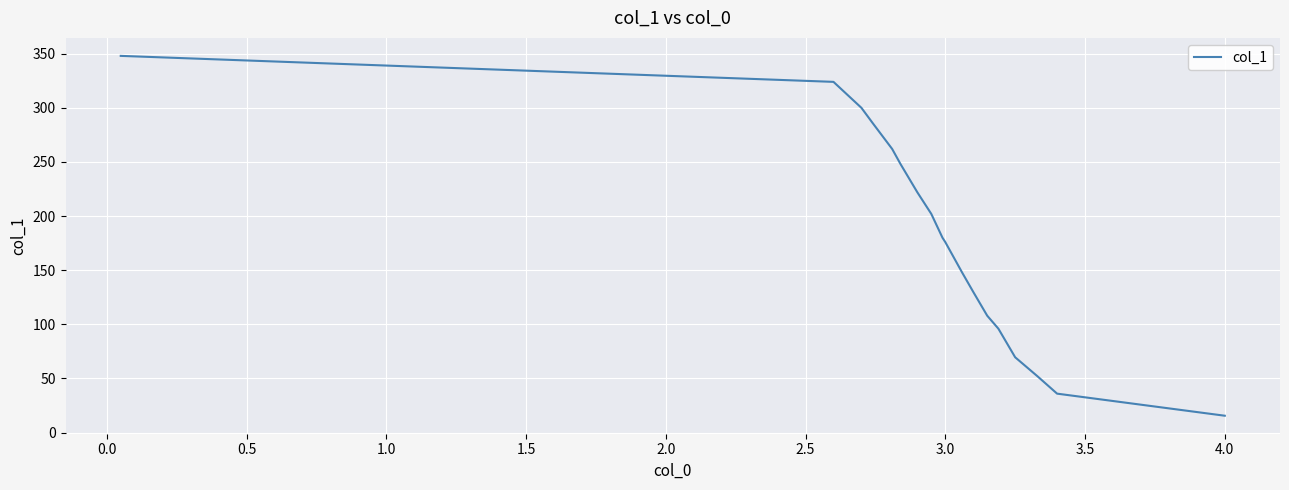

What is the maximum value shown in the chart?

348.0